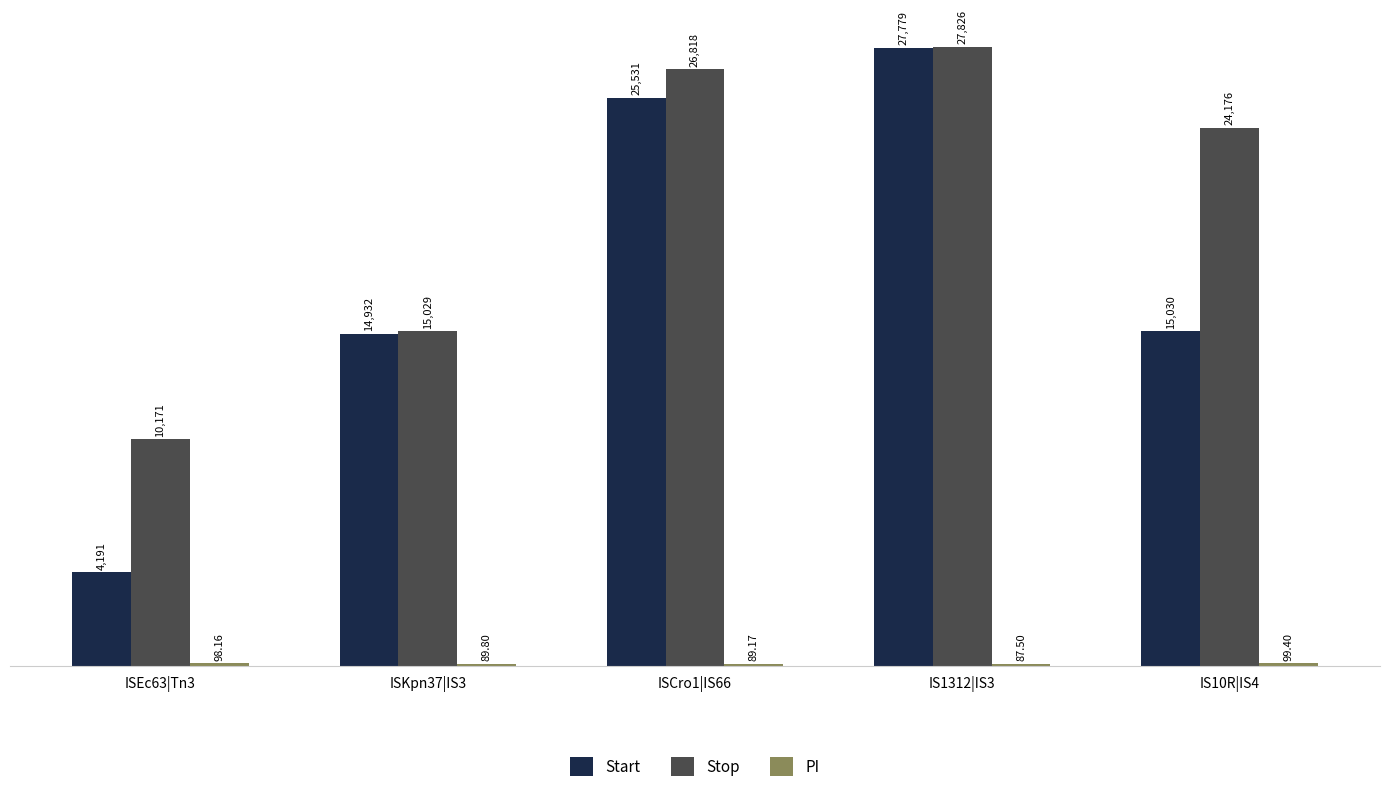

Which series changed the most between ISEc63|Tn3 and IS10R|IS4?

Stop